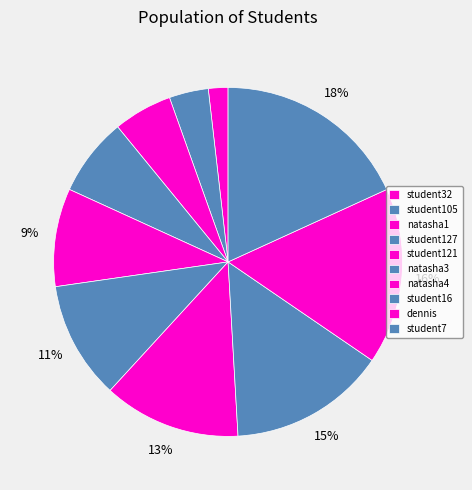

Combined, do student16 and student7 account for over 50%?

No